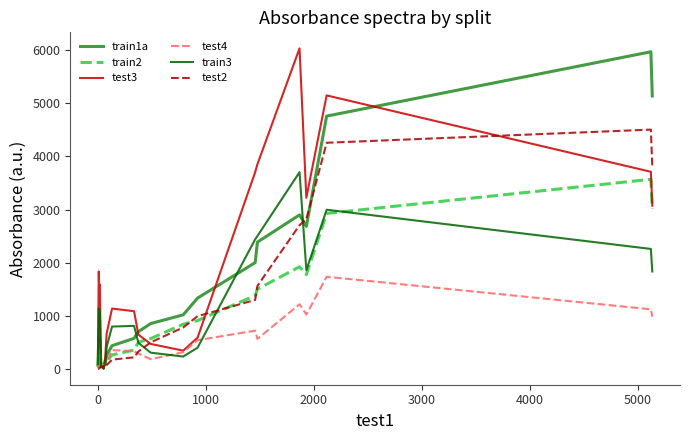

What are all the series names shown in the legend?

train1a, train2, test3, test4, train3, test2